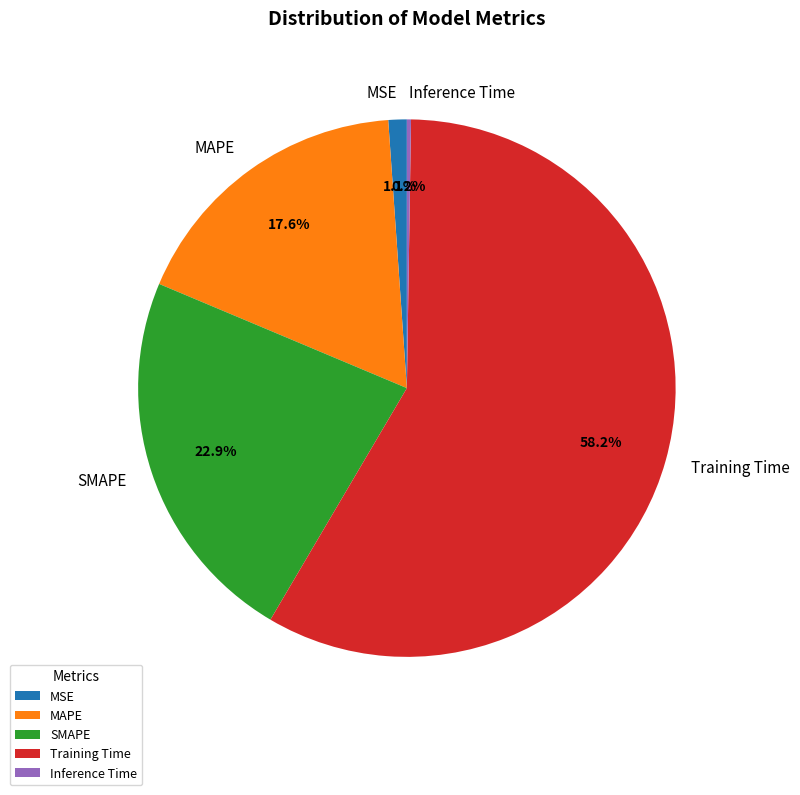

What is the largest slice in the pie chart?

Training Time